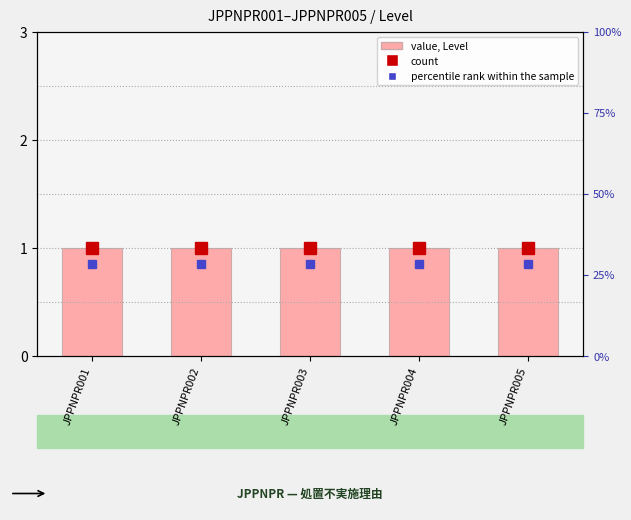

Are the bars grouped side by side (vs. stacked)?

Yes